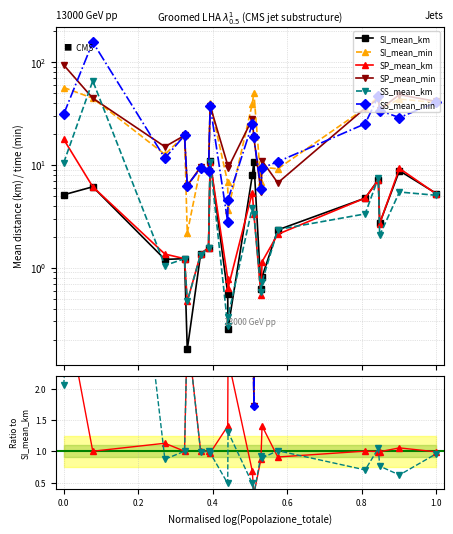

What are all the series names shown in the legend?

SI_mean_km, SI_mean_min, SP_mean_km, SP_mean_min, SS_mean_km, SS_mean_min